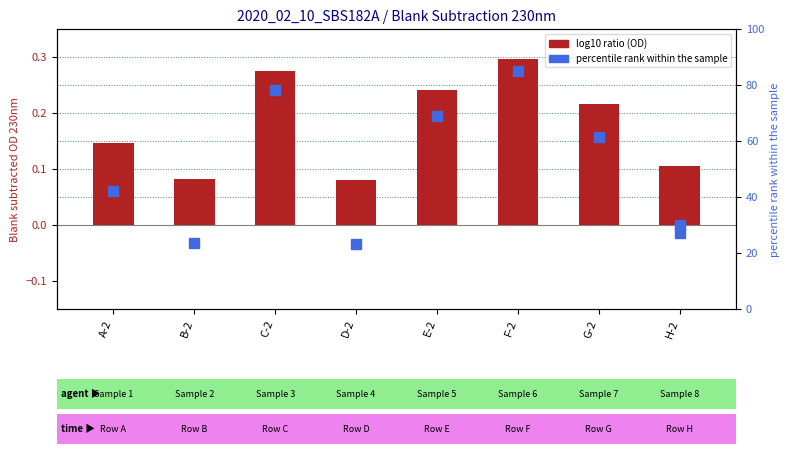

The Blank subtracted (230nm) series shows 0.2 at G-2. True or false?

True